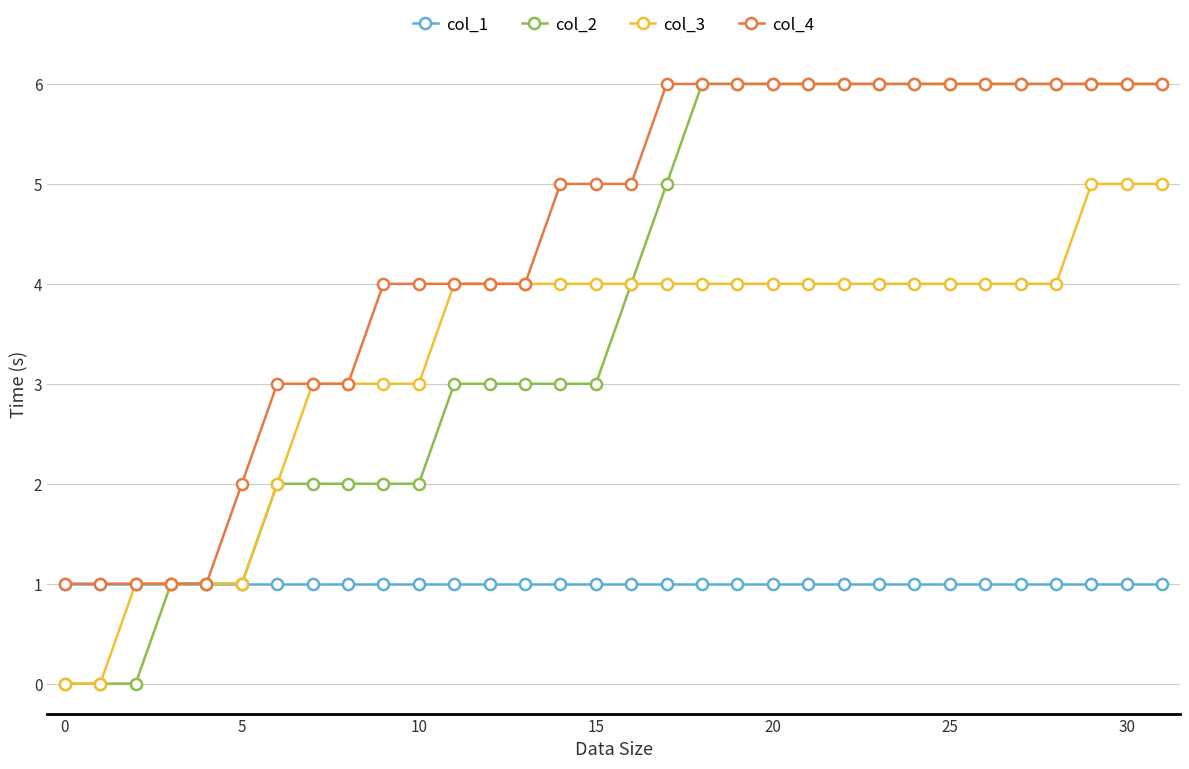

Count the number of categories in the chart.

32